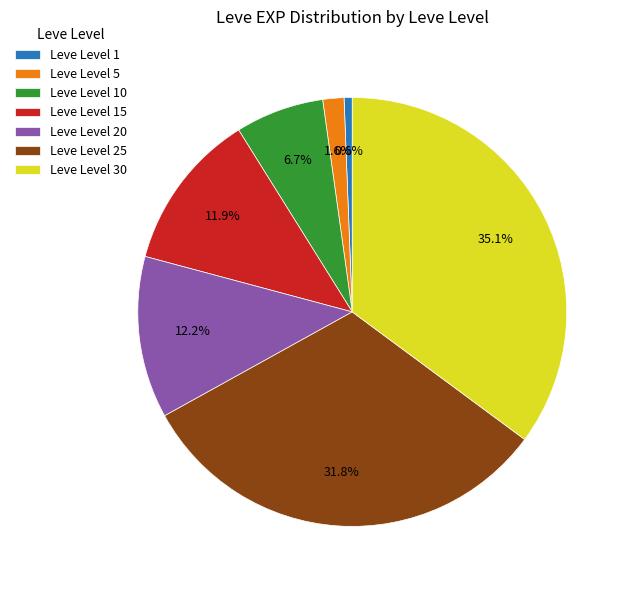

Is there a majority slice in this chart?

No